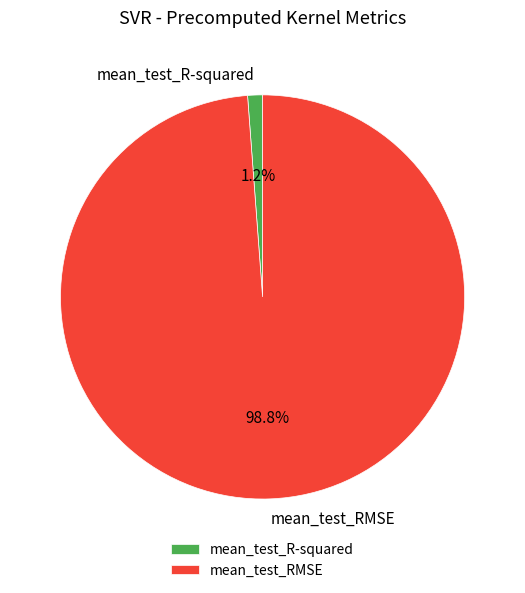

Combined, do mean_test_R-squared and mean_test_RMSE account for over 50%?

Yes